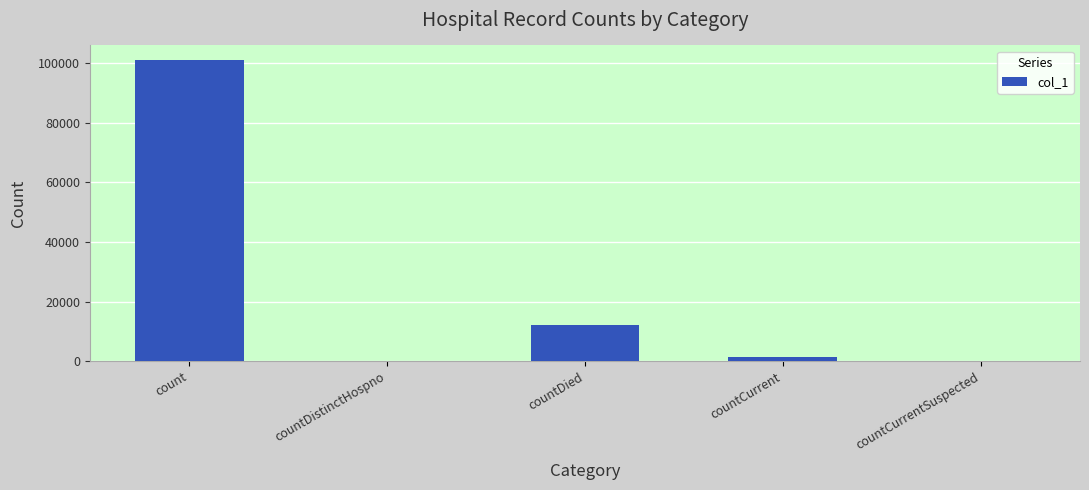

How many distinct data groups are displayed?

1